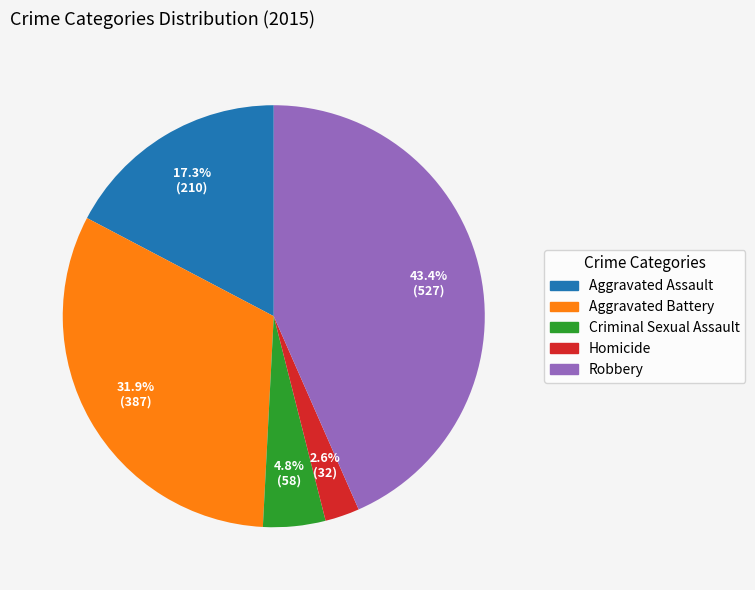

Which slice is the smallest?

Homicide